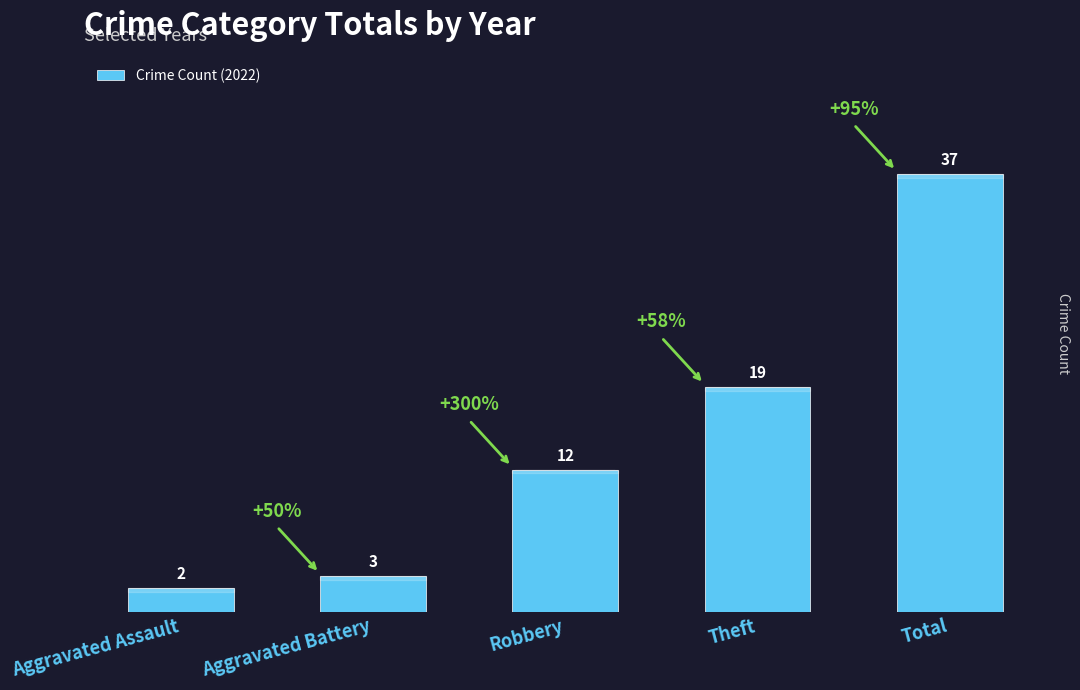

List the labels in order of value, largest first.

Total, Theft, Robbery, Aggravated Battery, Aggravated Assault